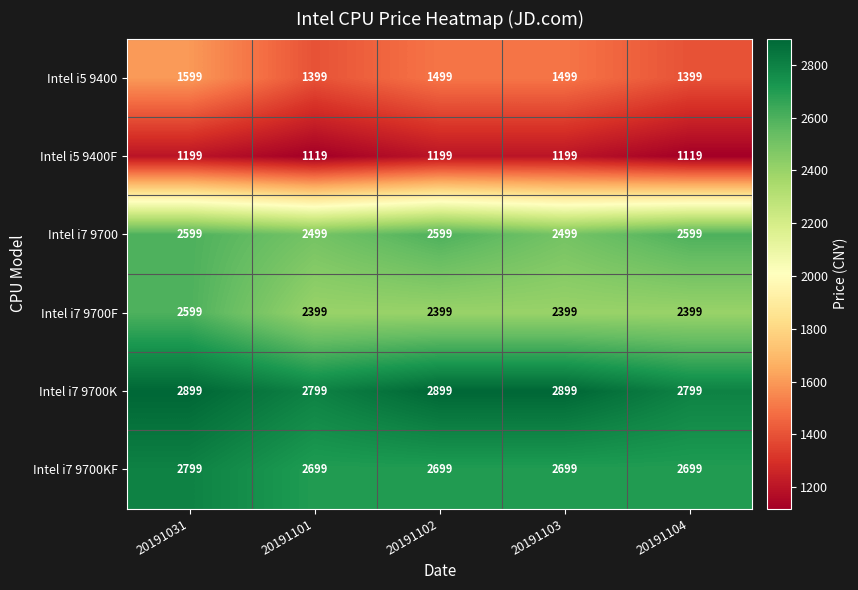

The value of Intel i5 9400 at 20191101 is 1399. True or false?

True